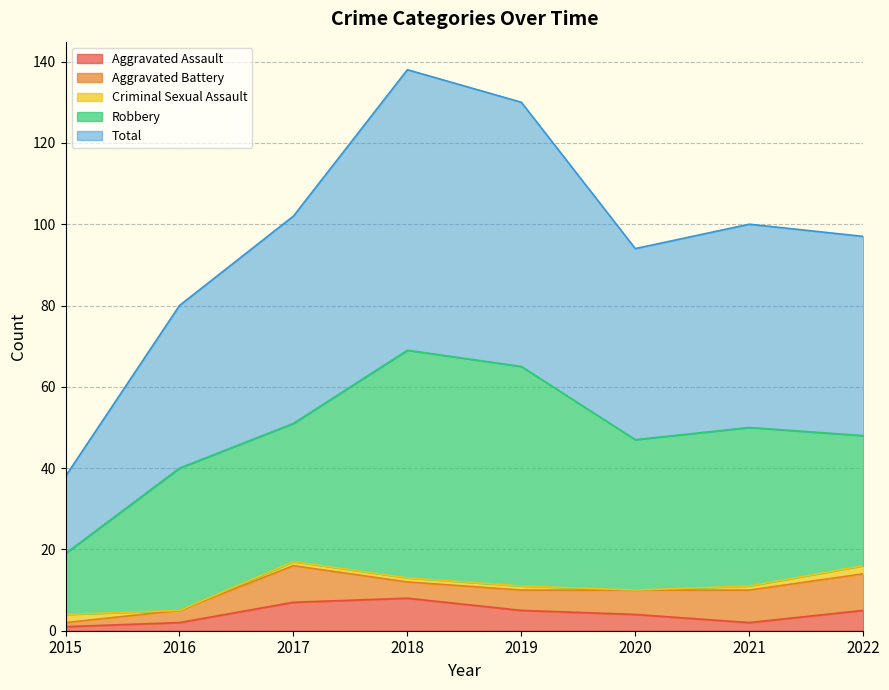

The Total series shows 49 at 2022. True or false?

True